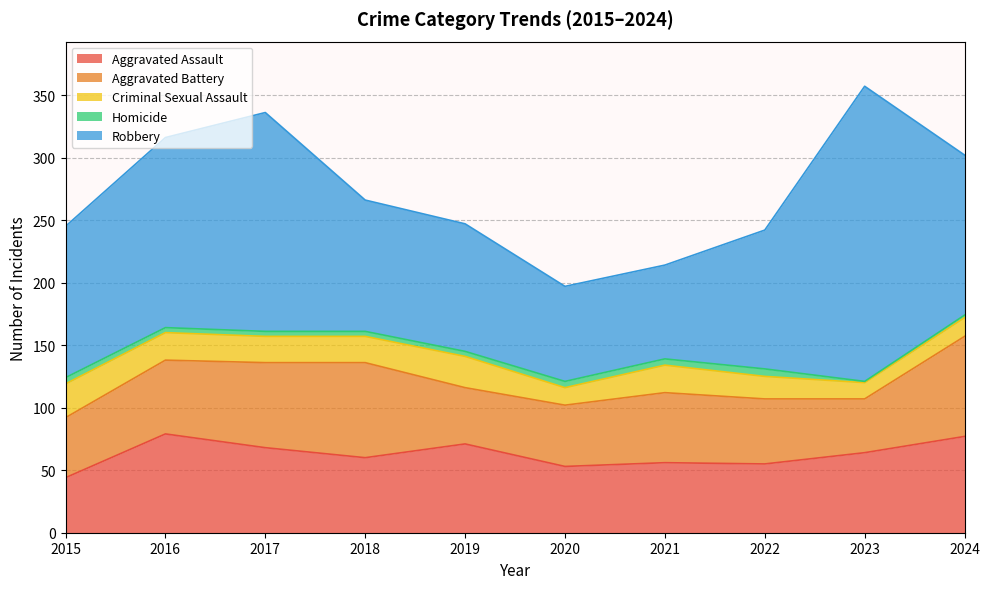

What is the difference between the second highest and minimum values in the Criminal Sexual Assault series?

12